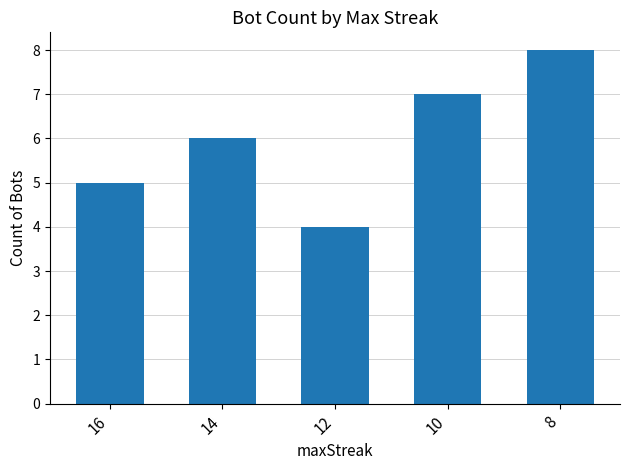

List the labels in order of value, largest first.

8, 10, 14, 16, 12